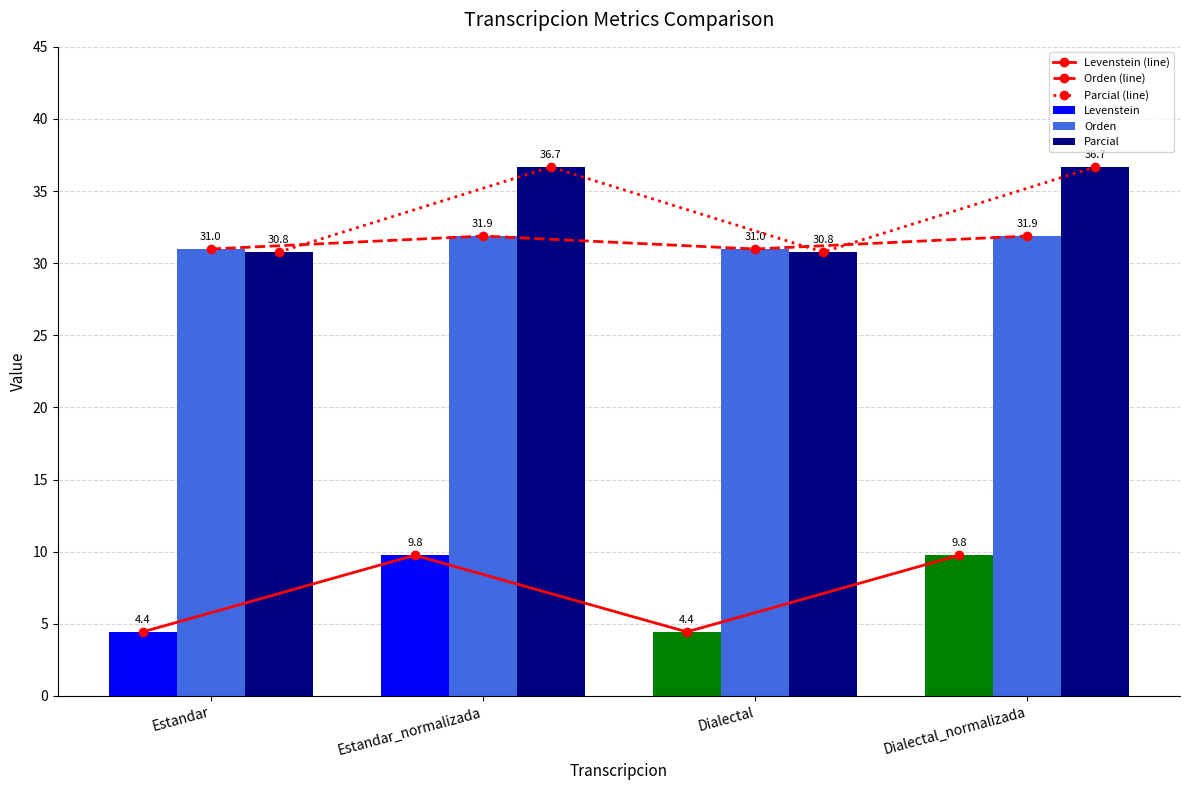

Where does the Parcial (line) series first go above 36?

Estandar_normalizada